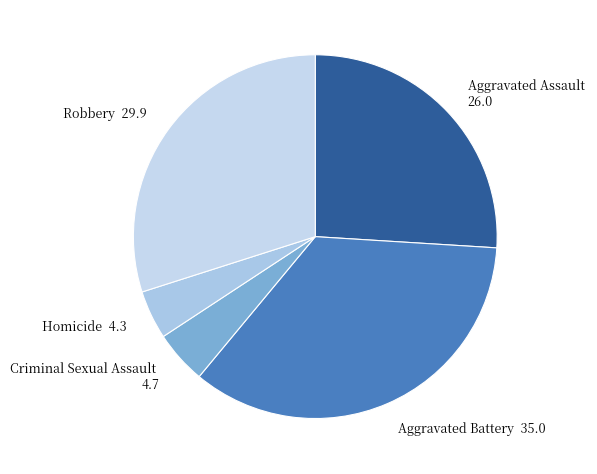

Count the number of slices in the pie.

5